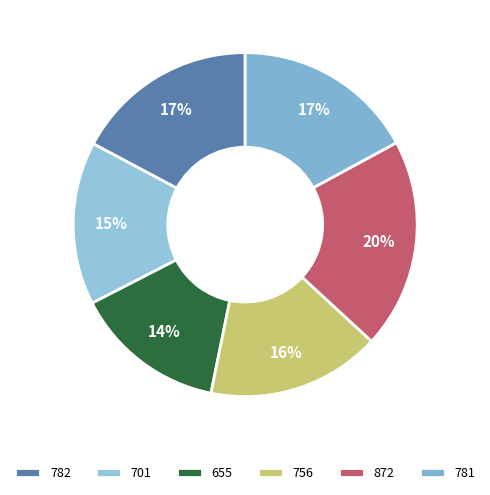

What percentage is the 781 slice, to the nearest percent?

17%